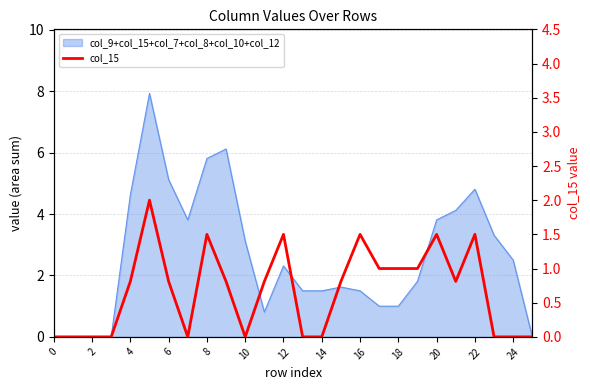

The chart shows a value of 0.0 at 24. True or false?

True